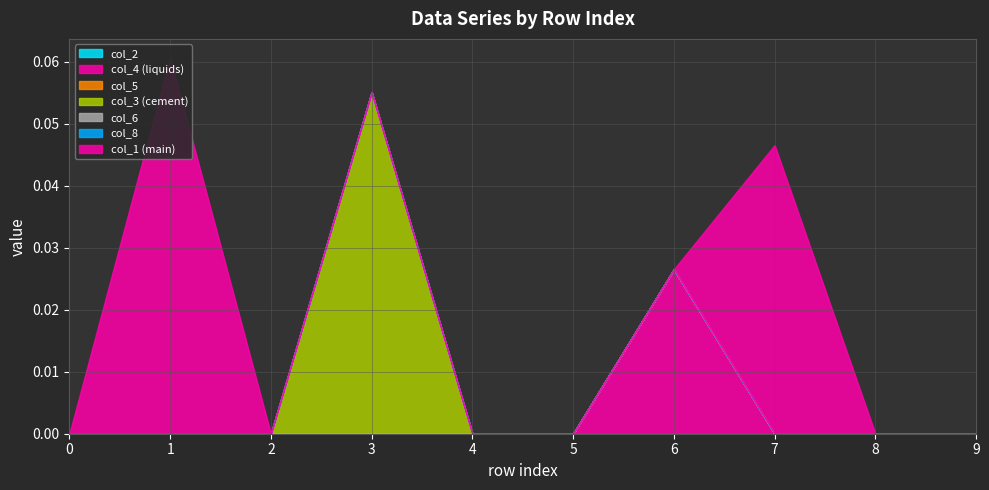

True or false: col_2 has more than 0 interior local peaks.

False